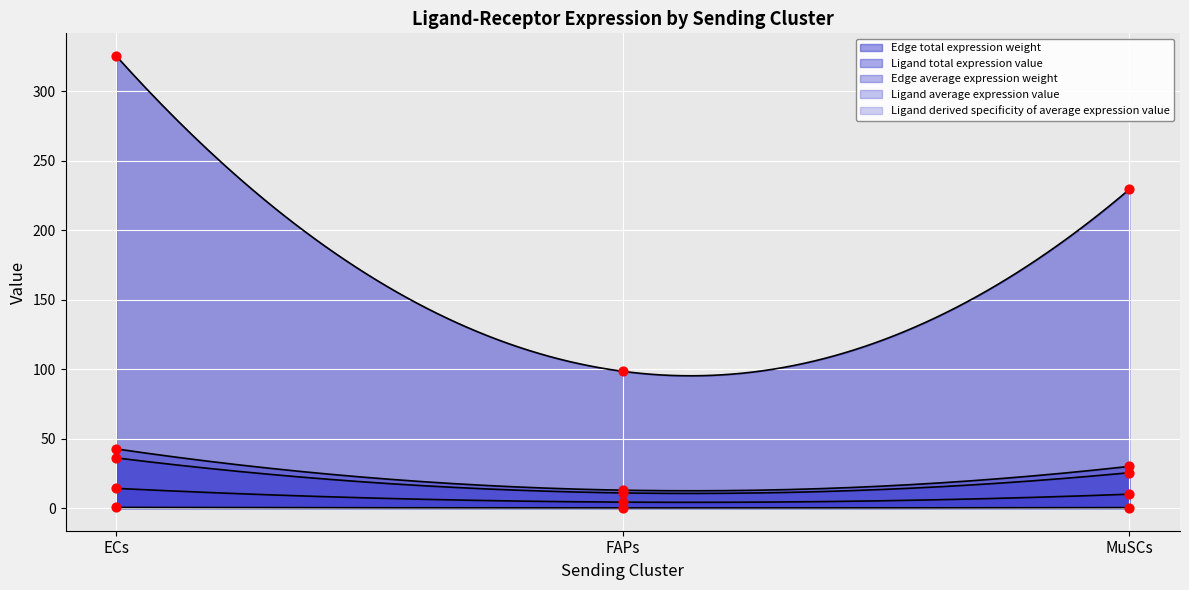

At how many categories does at least one series exceed 41?

3